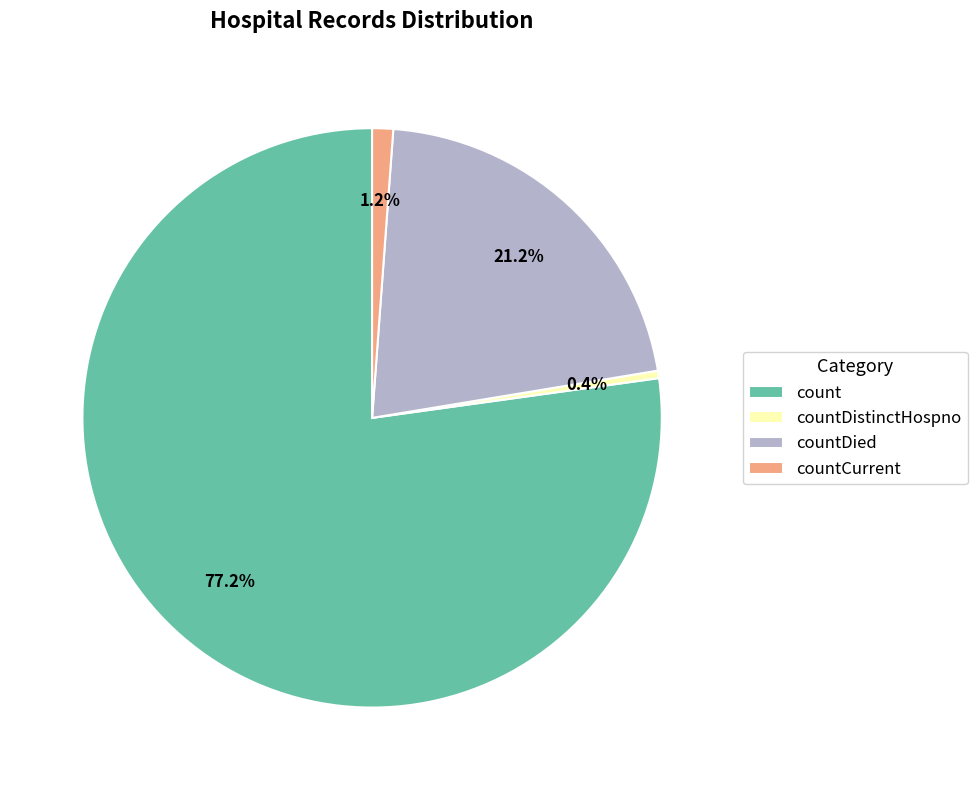

To the nearest percent, what is the average slice percentage?

25%